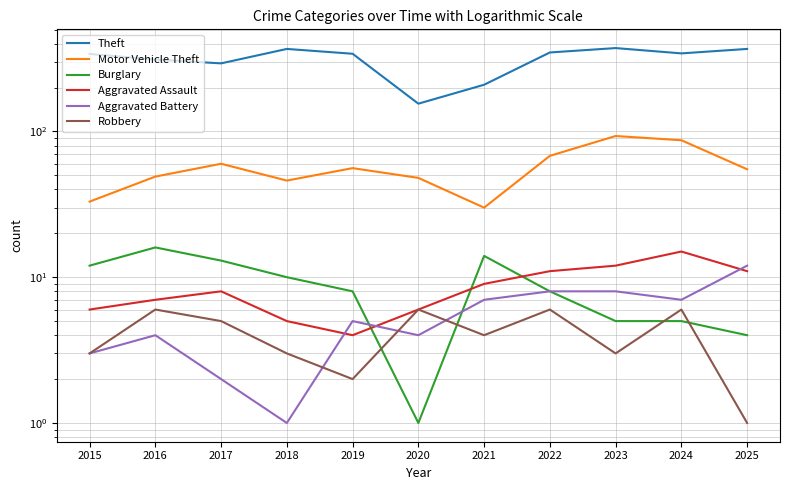

What are all the series names shown in the legend?

Theft, Motor Vehicle Theft, Burglary, Aggravated Assault, Aggravated Battery, Robbery